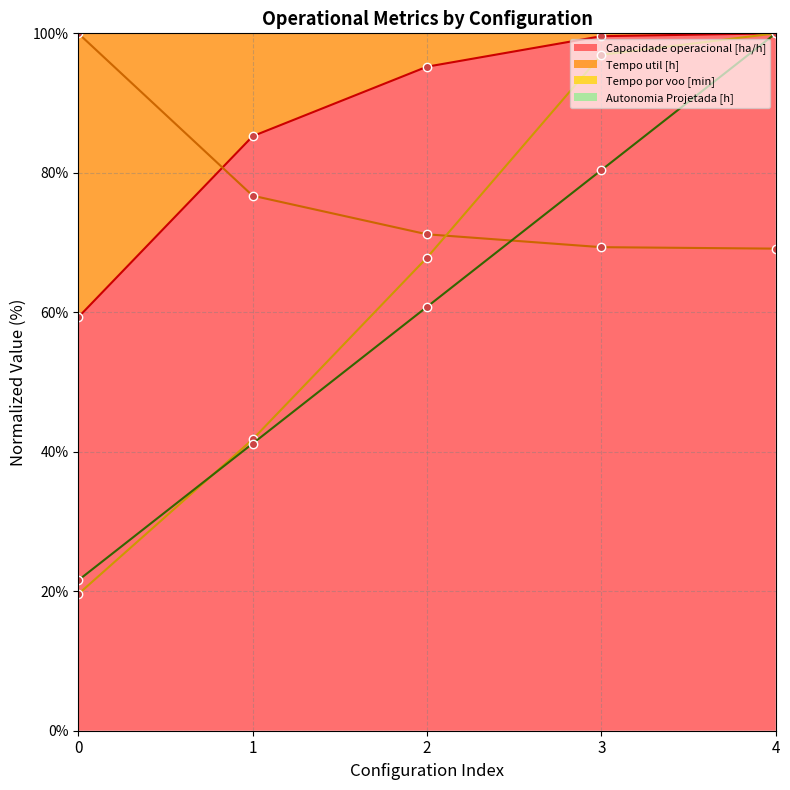

Which series has the widest spread of values?

Tempo por voo [min]